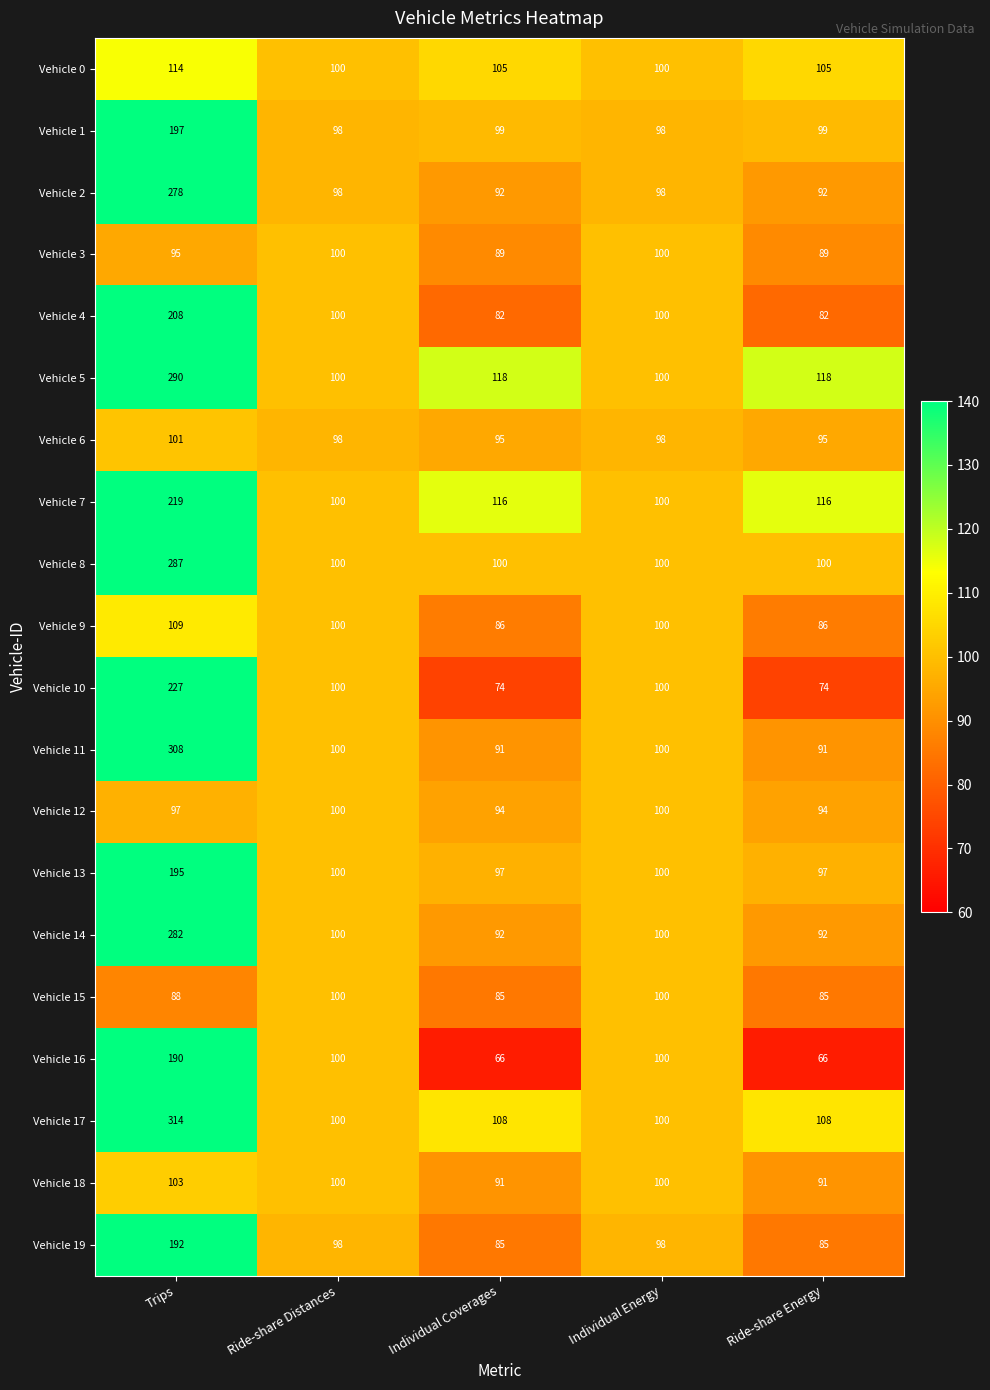

At how many categories does at least one series exceed 288?

1